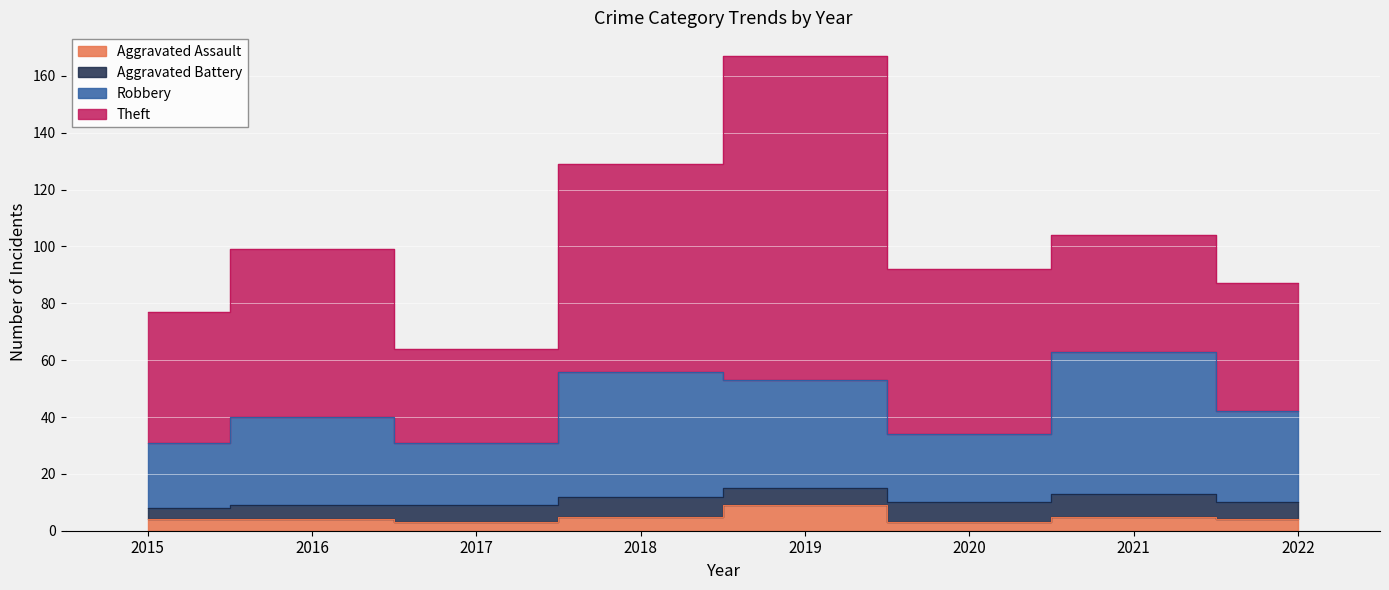

What is the value of the Aggravated Assault point at the 1st from the left?

4